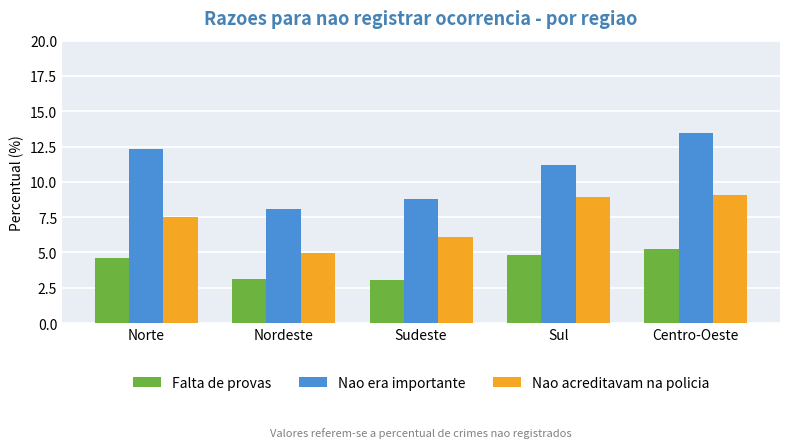

Which series has the largest range (max minus min)?

Nao era importante